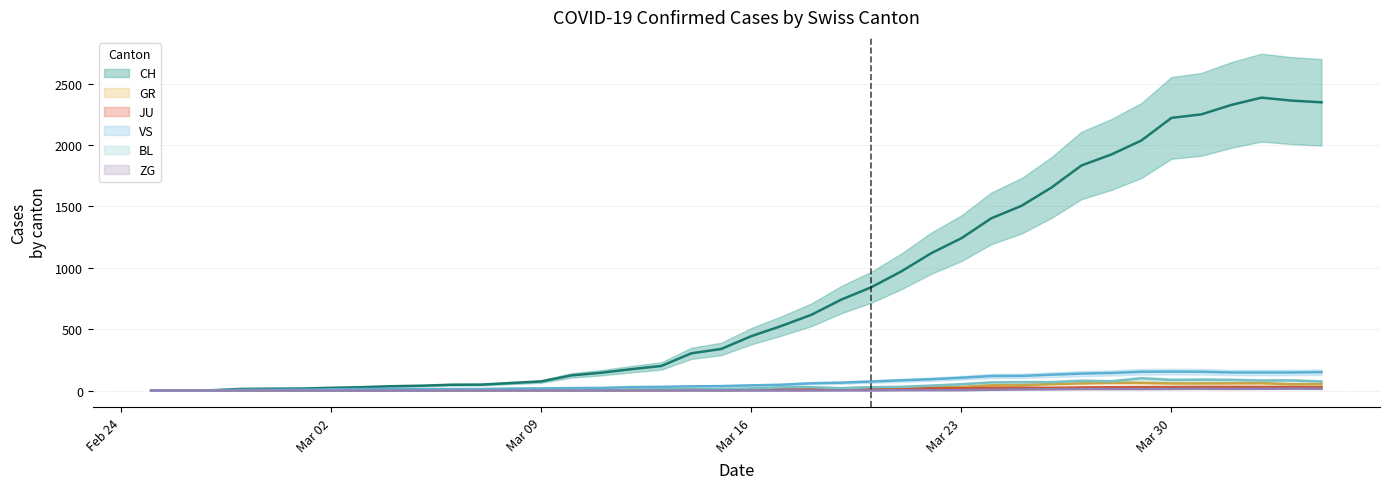

What is the sum of all VS values?

2553